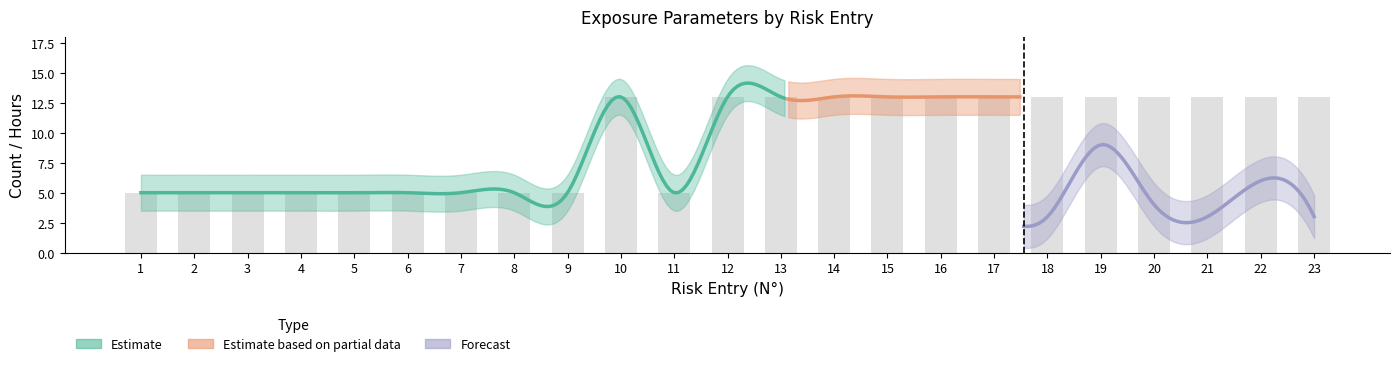

How many bars are there in total?

23